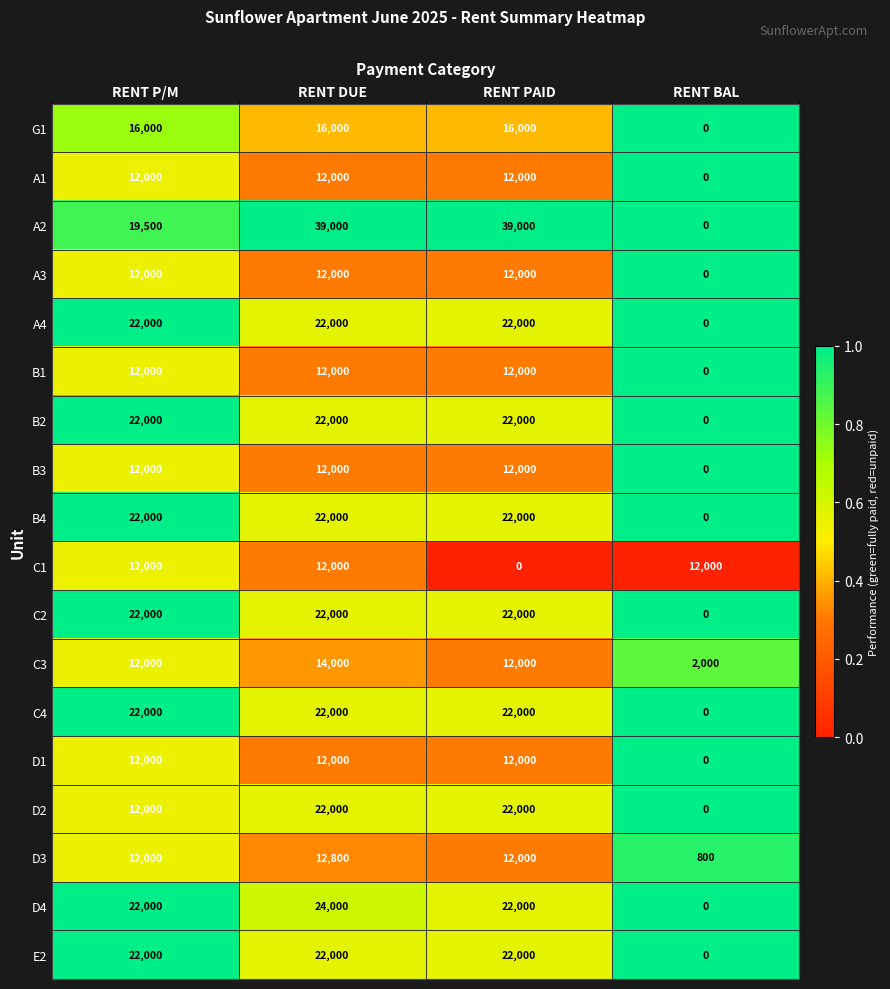

Which series has the largest range (max minus min)?

A2